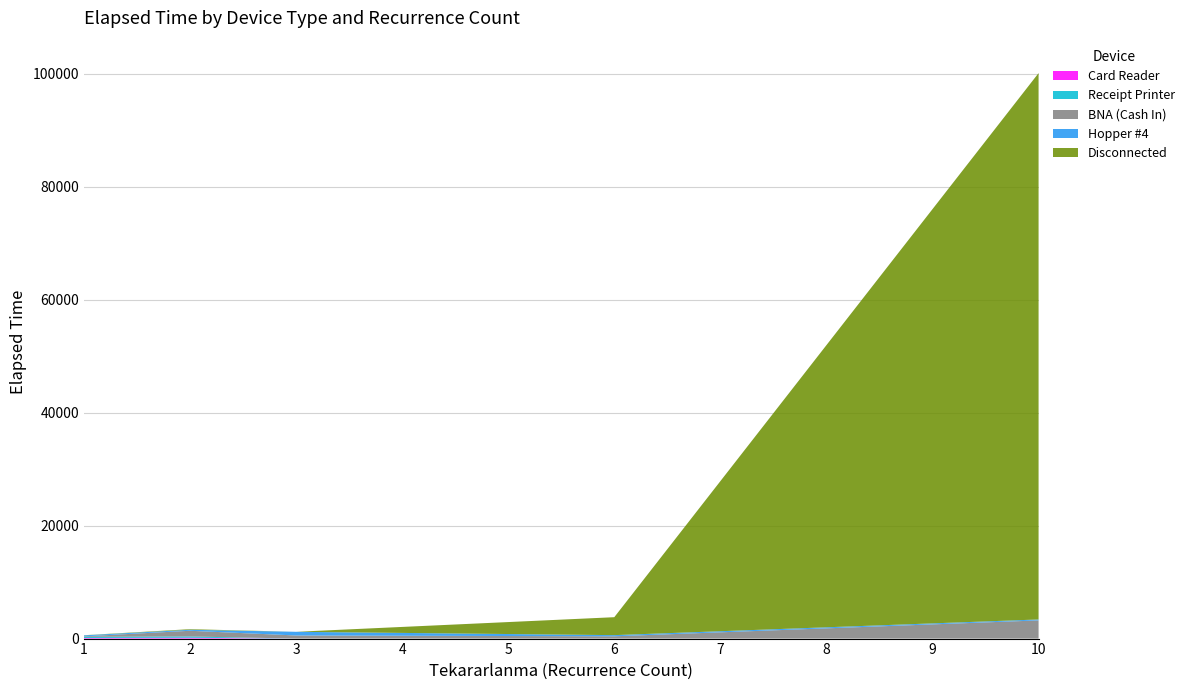

Reading right to left, extract all data points from this chart.

Hopper #4: 170	205	650	180	170
BNA (Cash In): 3215	405	550	1005	85
Disconnected: 96685	3175	0	105	25
Receipt Printer: 0	0	0	225	205
Card Reader: 0	0	0	150	110